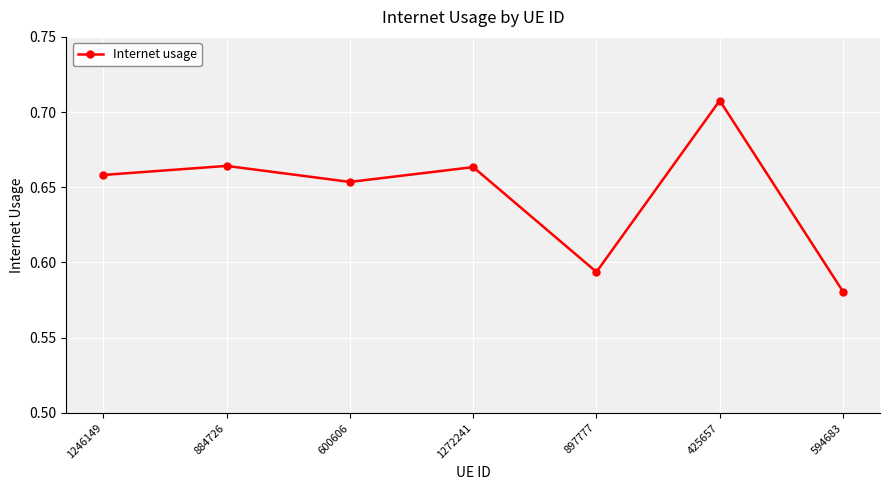

What is the difference between the maximum and minimum values?

0.1